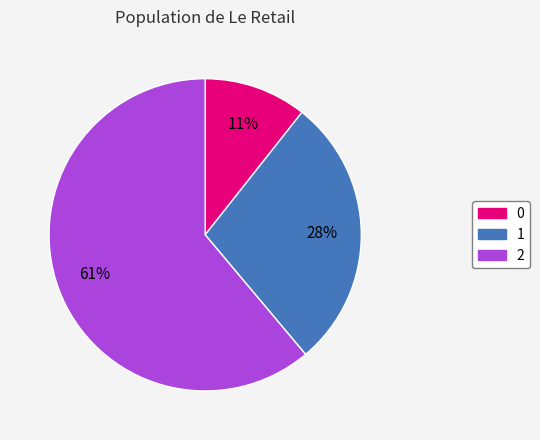

The 0 slice represents 25% of the pie. True or false?

False